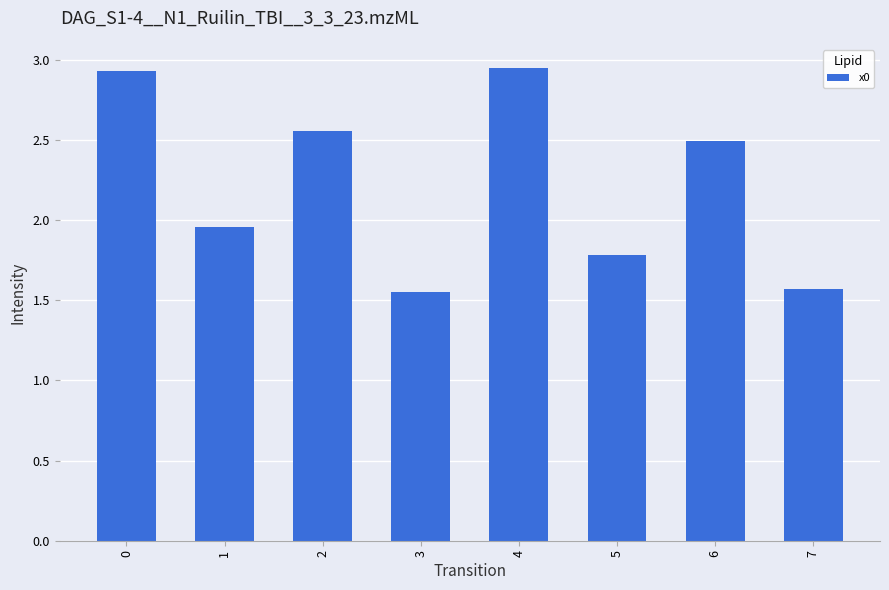

Approximately how many times larger is the value at 0 compared to 2?

1.1